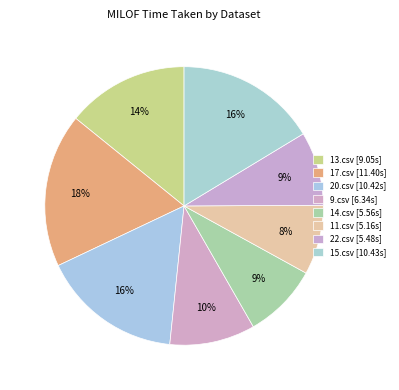

What is the largest slice in the pie chart?

17.csv